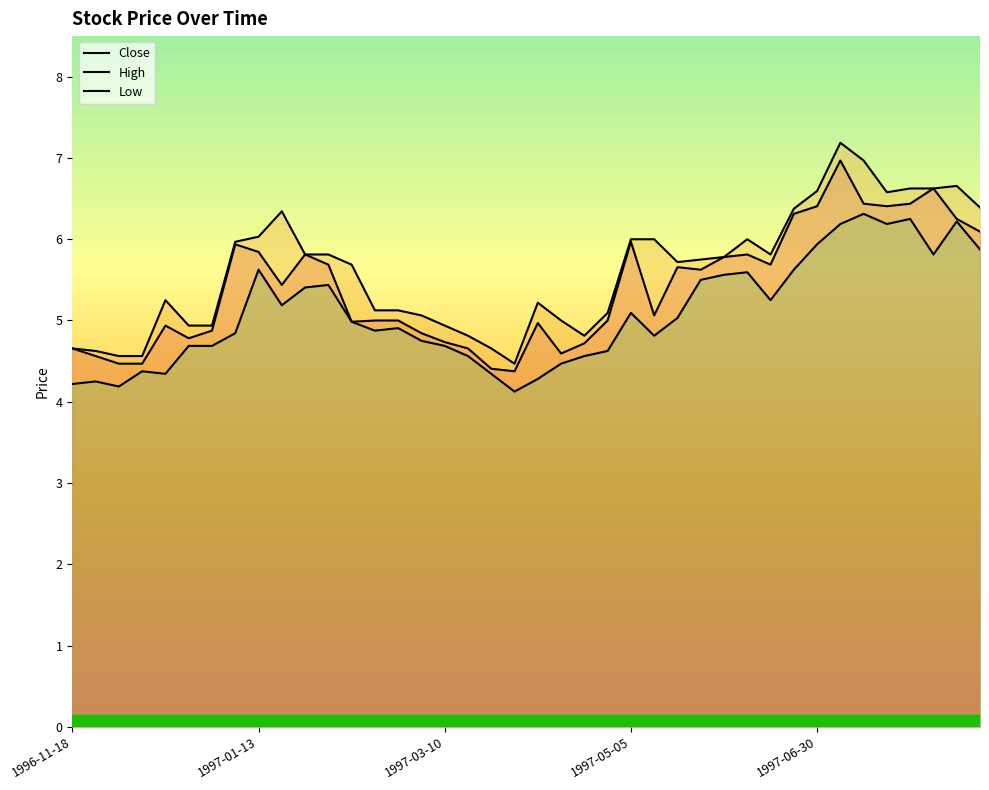

True or false: Low and Close intersect in this chart.

False